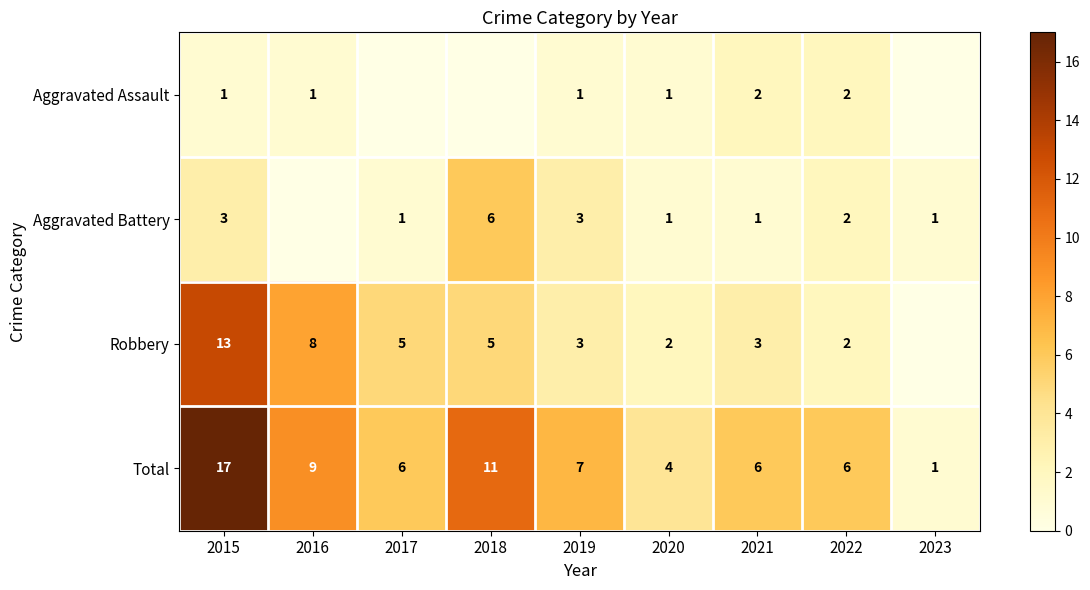

What is the total value across all series at 2016?

18